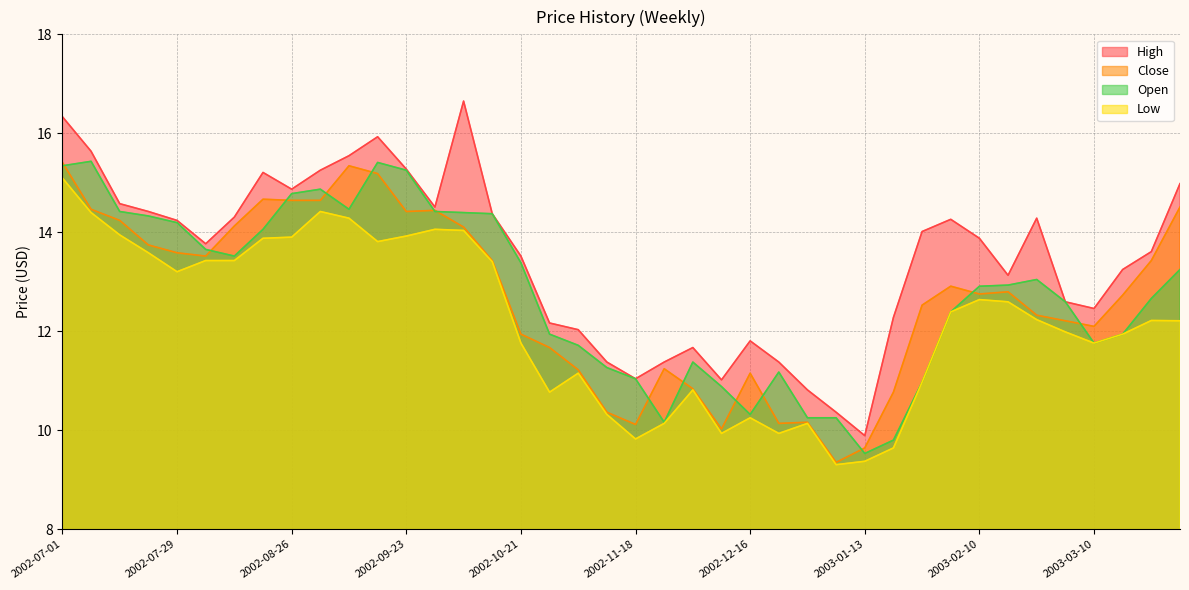

Count the number of data series in this chart.

4